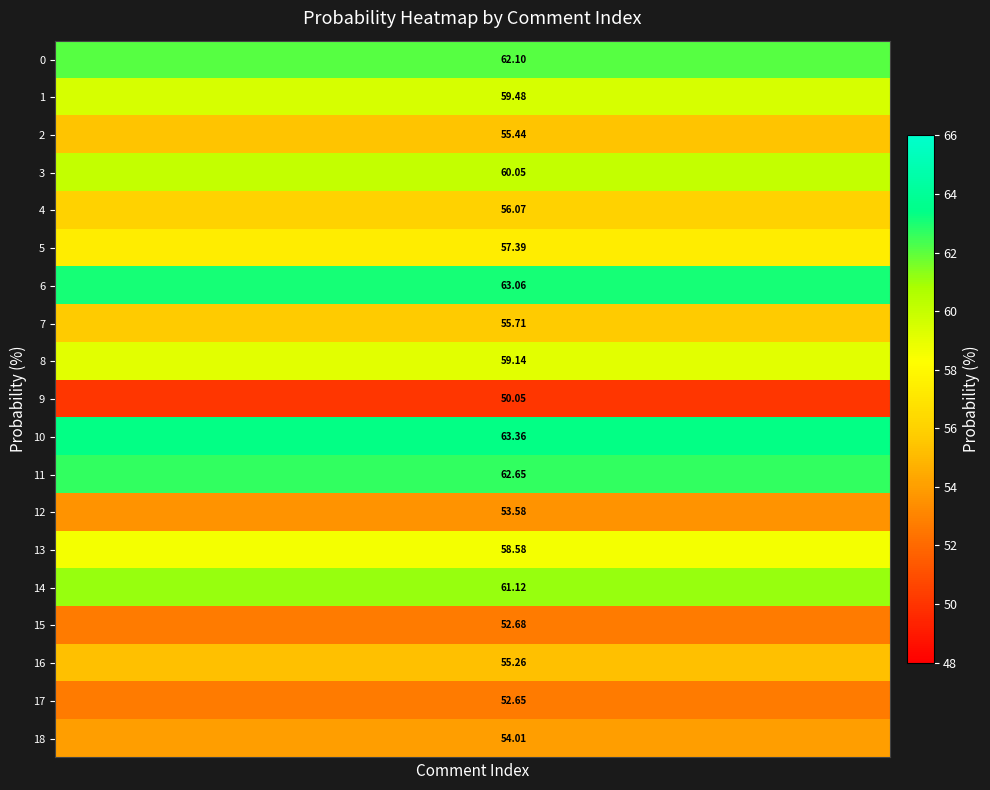

Count the number of categories in the chart.

10